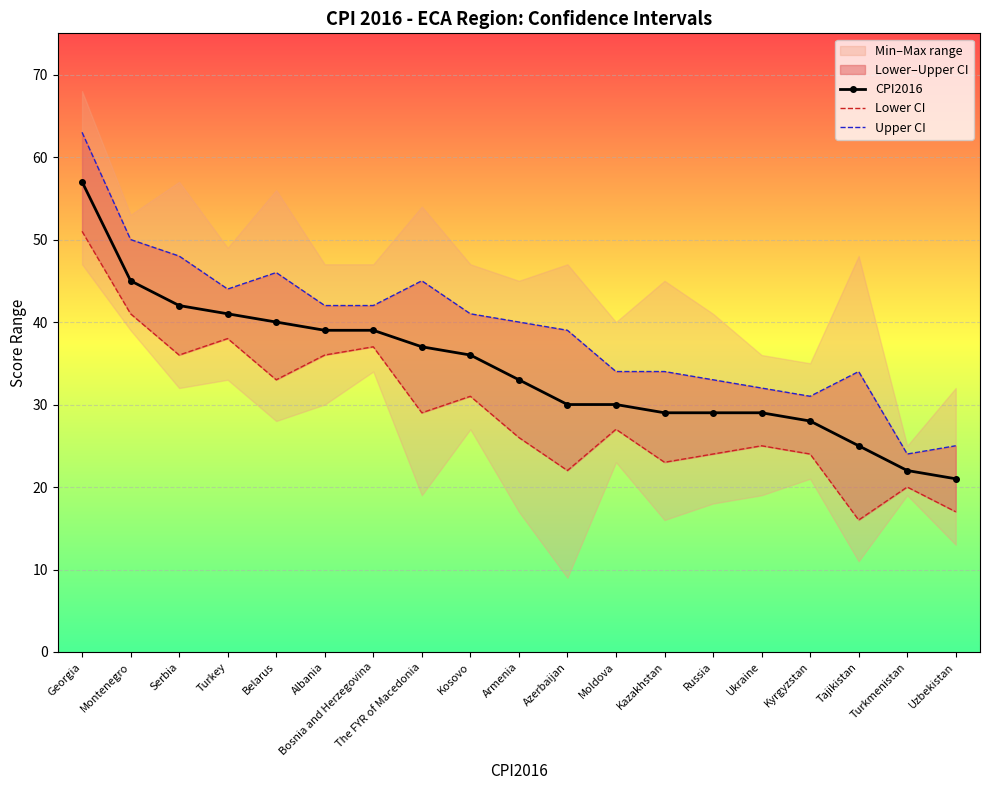

What is the minimum value for CPI2016?

21